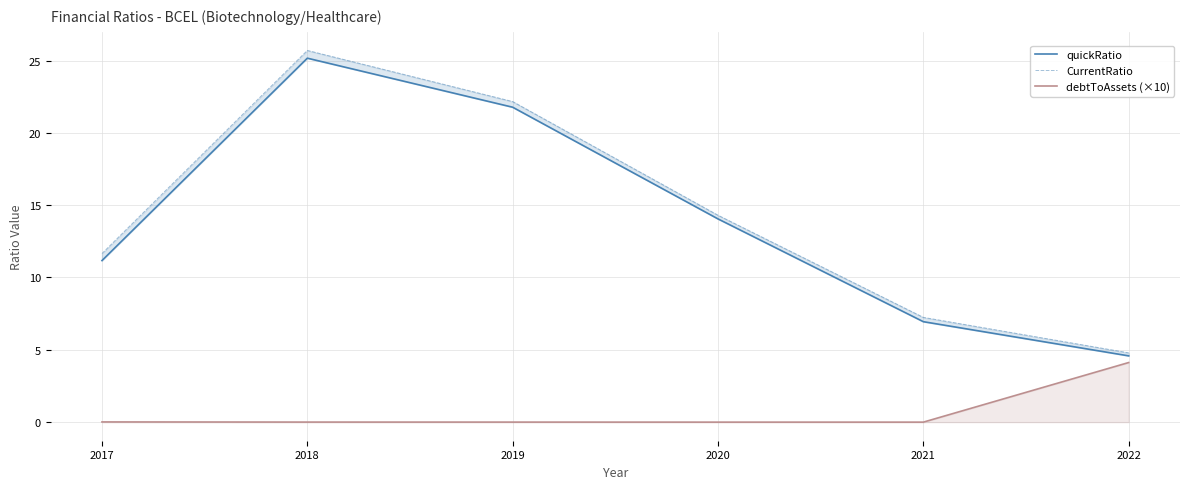

What is the difference between the CurrentRatio values at 2020 and 2018?

11.4